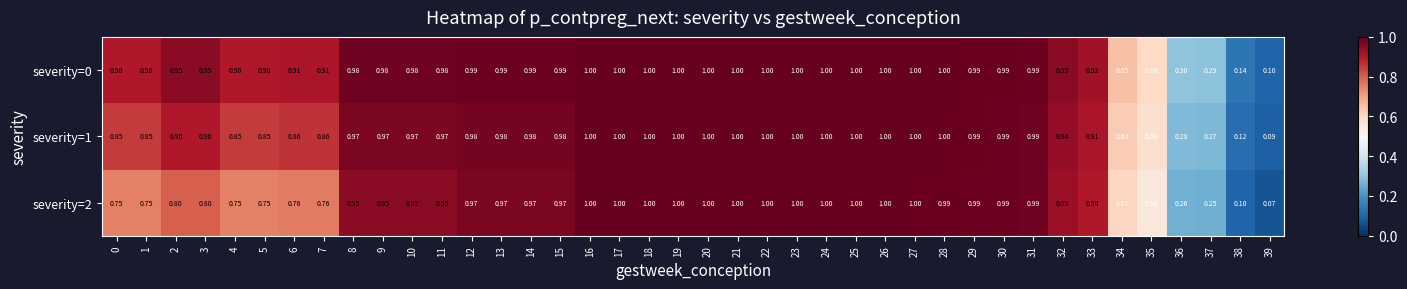

What is the maximum value shown in the chart?

1.0